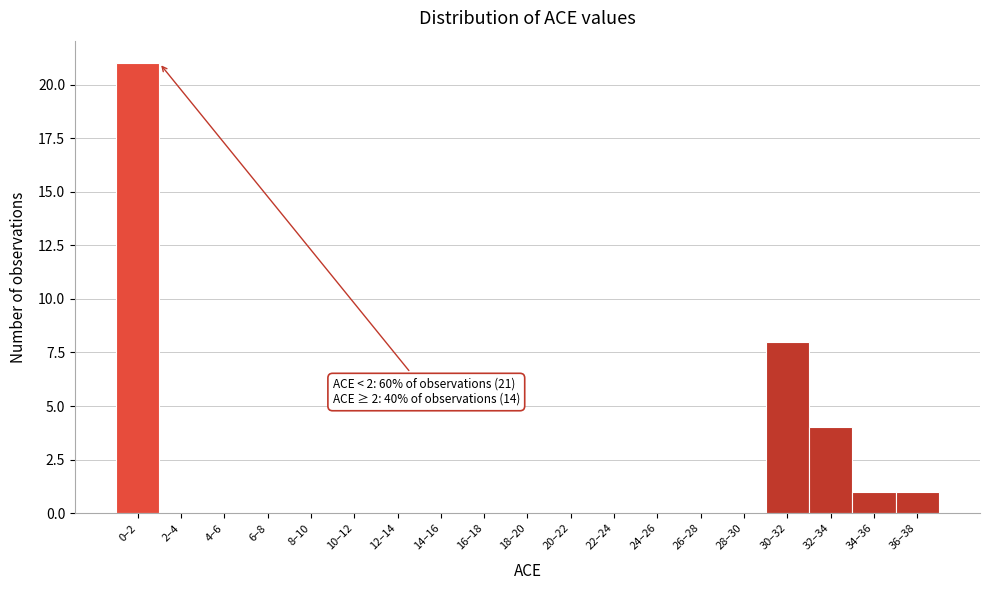

Reading left to right, extract all data points from this chart.

0–2=21	2–4=0	4–6=0	6–8=0	8–10=0	10–12=0	12–14=0	14–16=0	16–18=0	18–20=0	20–22=0	22–24=0	24–26=0	26–28=0	28–30=0	30–32=8	32–34=4	34–36=1	36–38=1